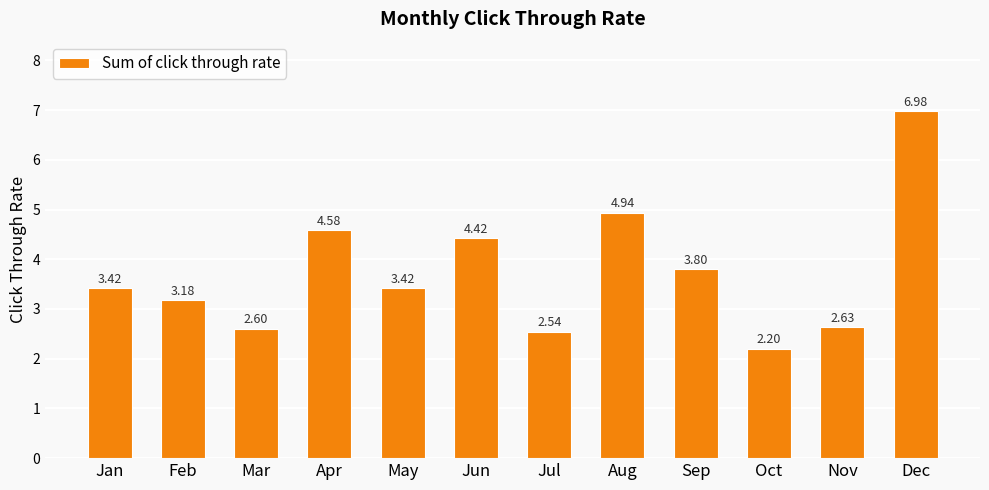

Where does the data first go above 3?

Jan